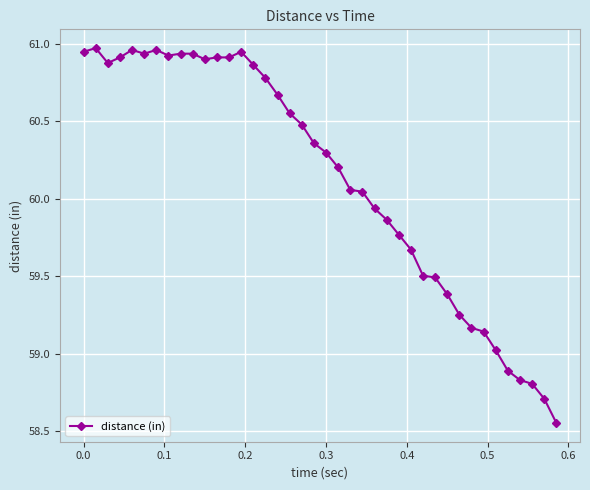

True or false: there are more than 0 points higher than both neighbors.

True